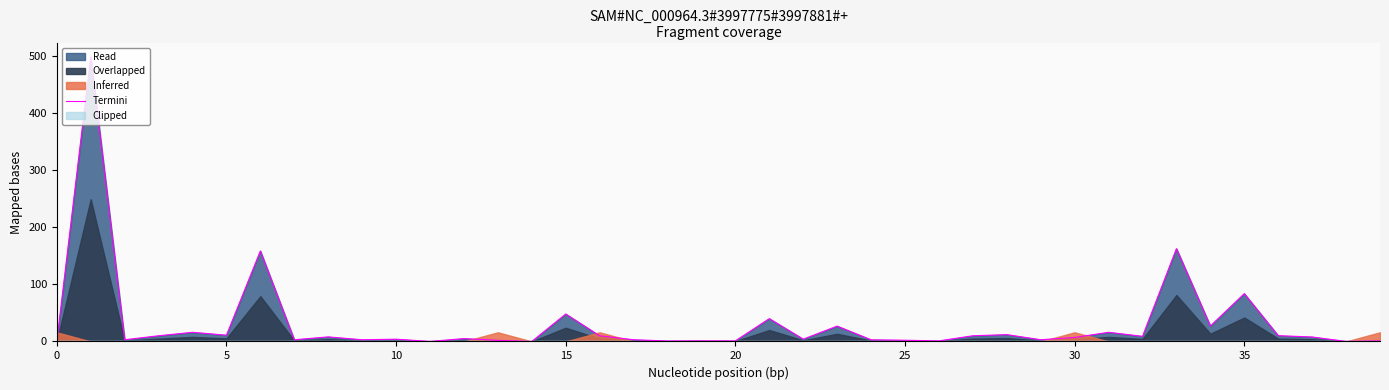

How many values are above zero?

39